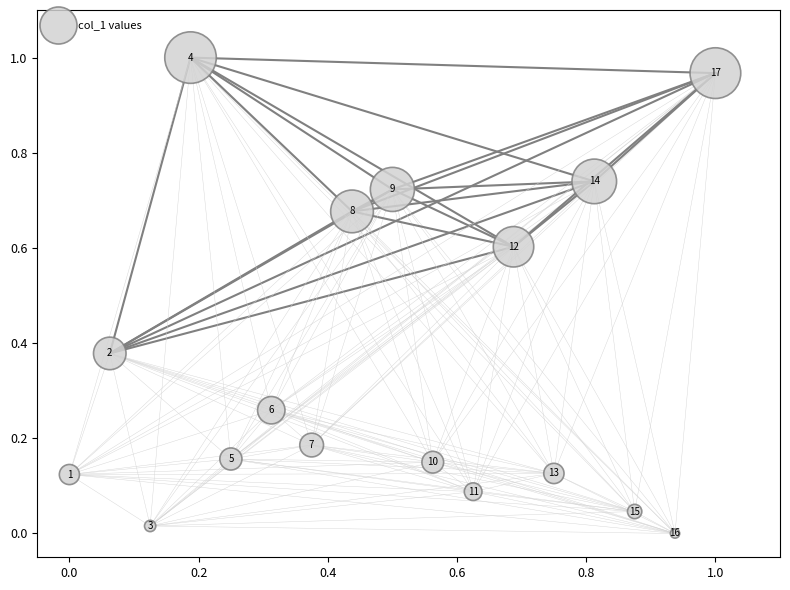

How many data points are displayed?

17